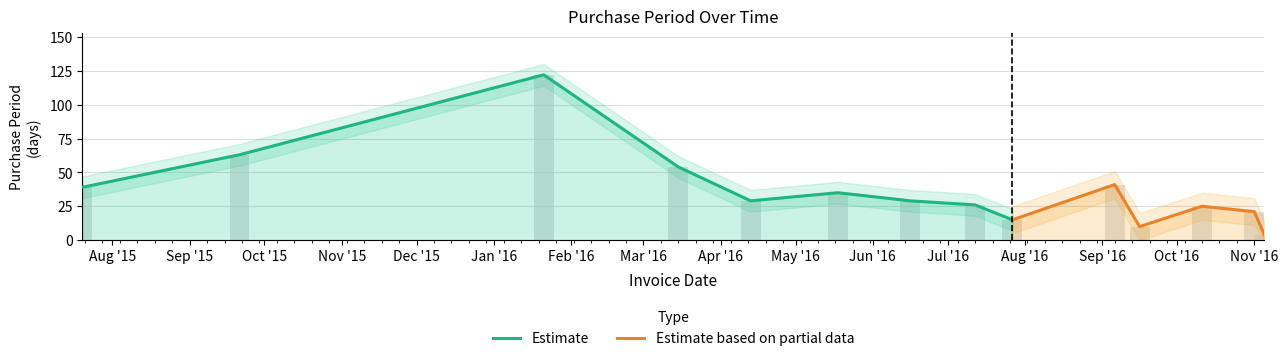

Which has a higher value, 2016-10-11 or 2015-09-21?

2015-09-21